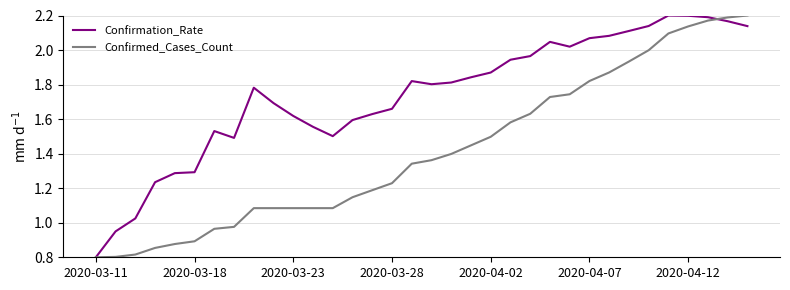

List the series in order of their overall mean, highest first.

Confirmation_Rate, Confirmed_Cases_Count